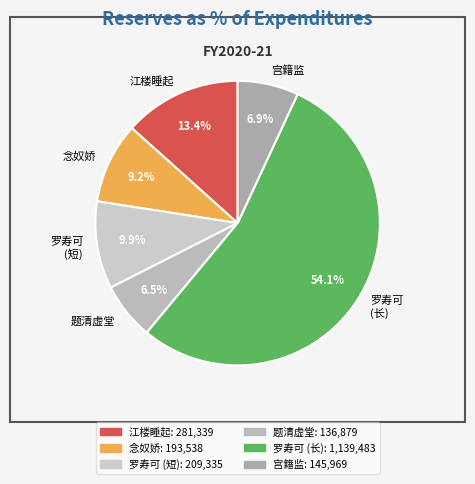

Which category accounts for the majority?

罗寿可 (长)